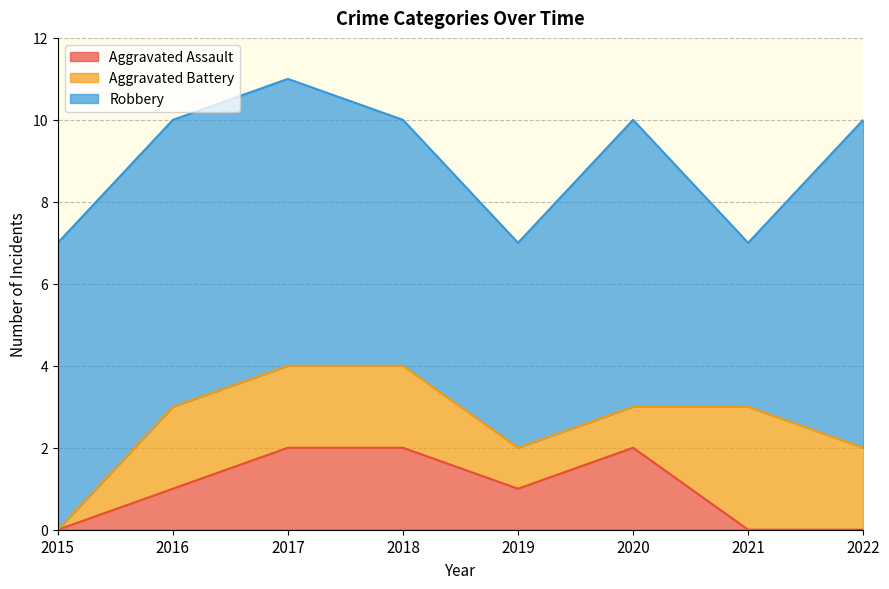

List the series in order of their peak value, lowest first.

Aggravated Assault, Aggravated Battery, Robbery